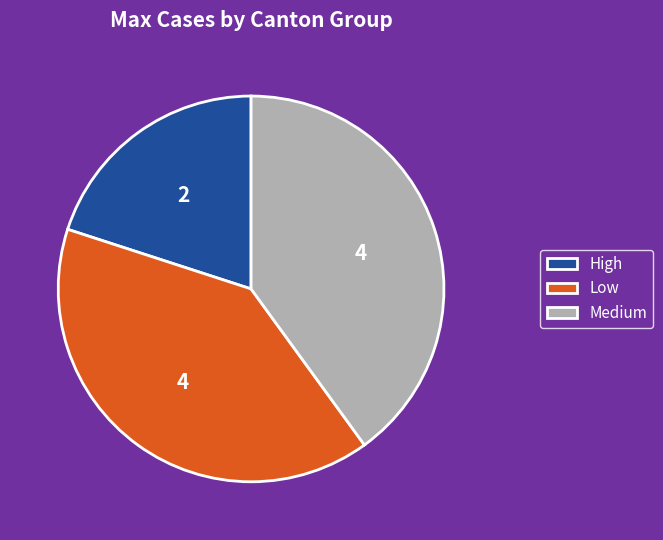

Does any single category account for the majority?

No